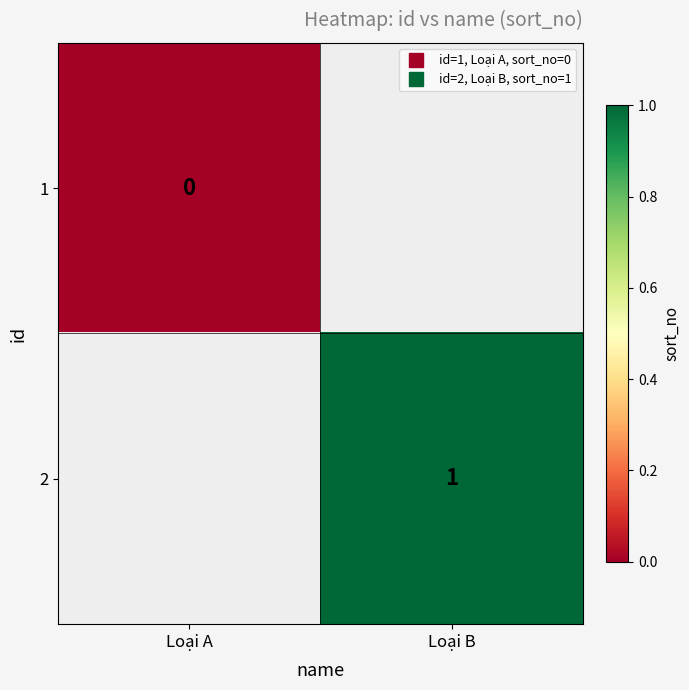

Which category has the highest value in the 2 series?

Loại A